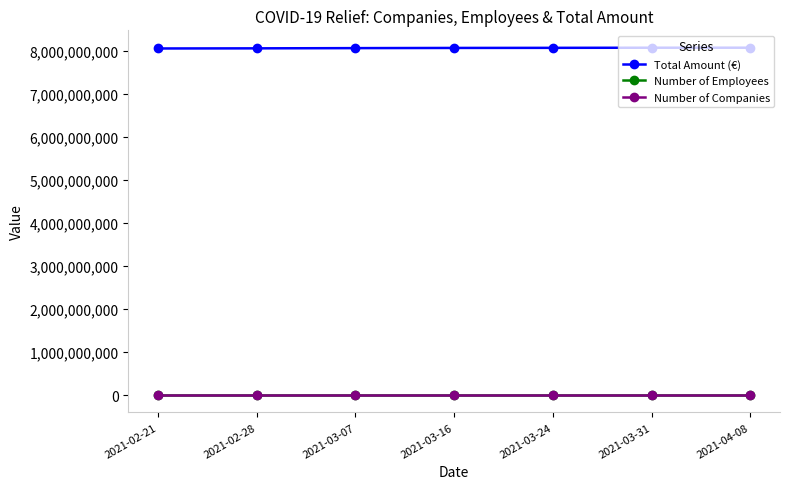

What is the label of the 5th point from the left?

2021-03-24